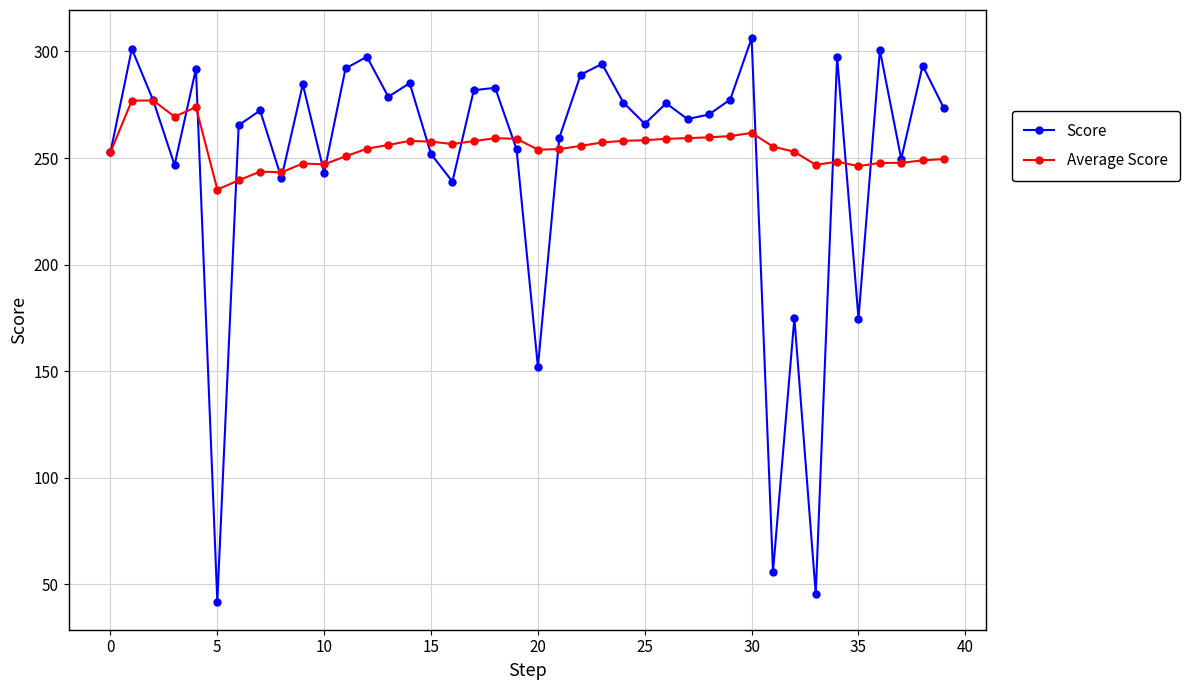

Count the number of categories in the chart.

40